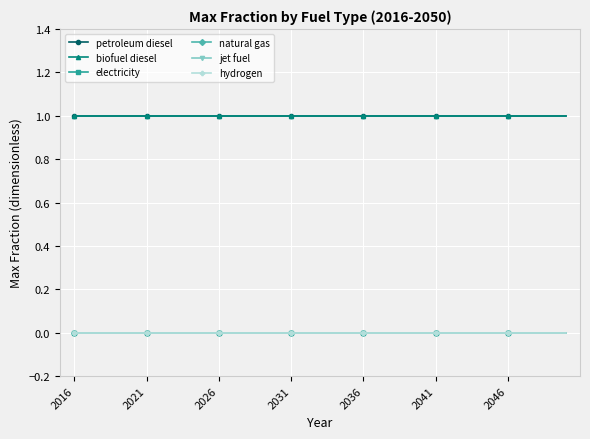

Does the chart have visible grid lines?

Yes